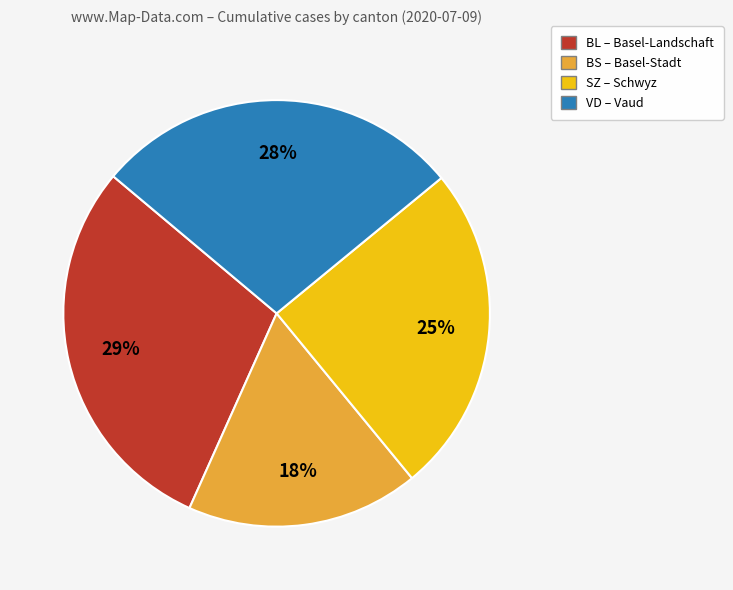

To the nearest percent, what is the average slice percentage?

25%